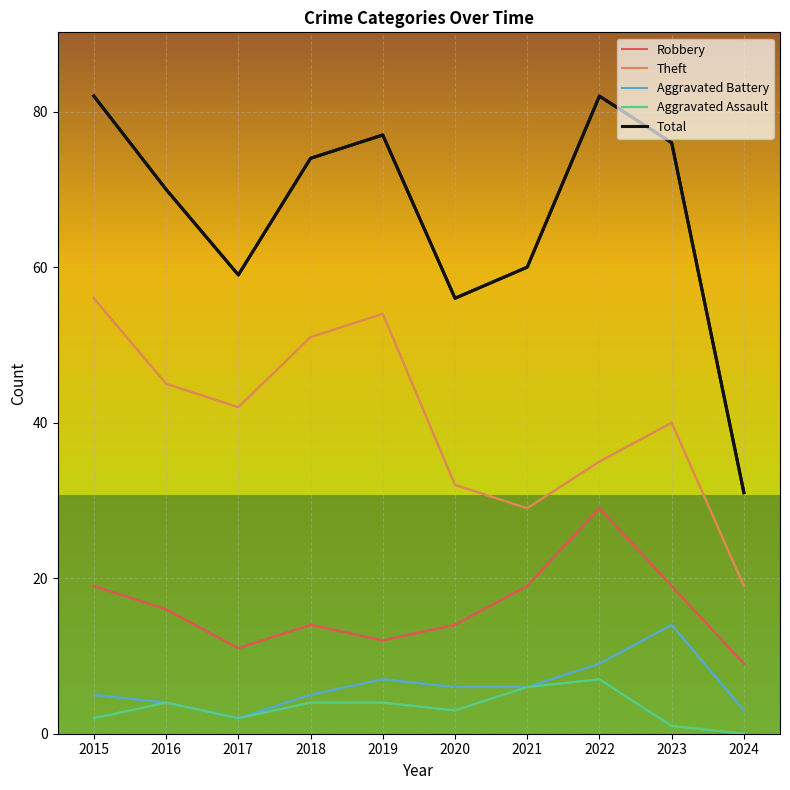

Reading left to right, list all the values displayed in this chart.

Robbery: 2015=19	2016=16	2017=11	2018=14	2019=12	2020=14	2021=19	2022=29	2023=19	2024=9
Theft: 2015=56	2016=45	2017=42	2018=51	2019=54	2020=32	2021=29	2022=35	2023=40	2024=19
Aggravated Battery: 2015=5	2016=4	2017=2	2018=5	2019=7	2020=6	2021=6	2022=9	2023=14	2024=3
Aggravated Assault: 2015=2	2016=4	2017=2	2018=4	2019=4	2020=3	2021=6	2022=7	2023=1	2024=0
Total: 2015=82	2016=70	2017=59	2018=74	2019=77	2020=56	2021=60	2022=82	2023=76	2024=31